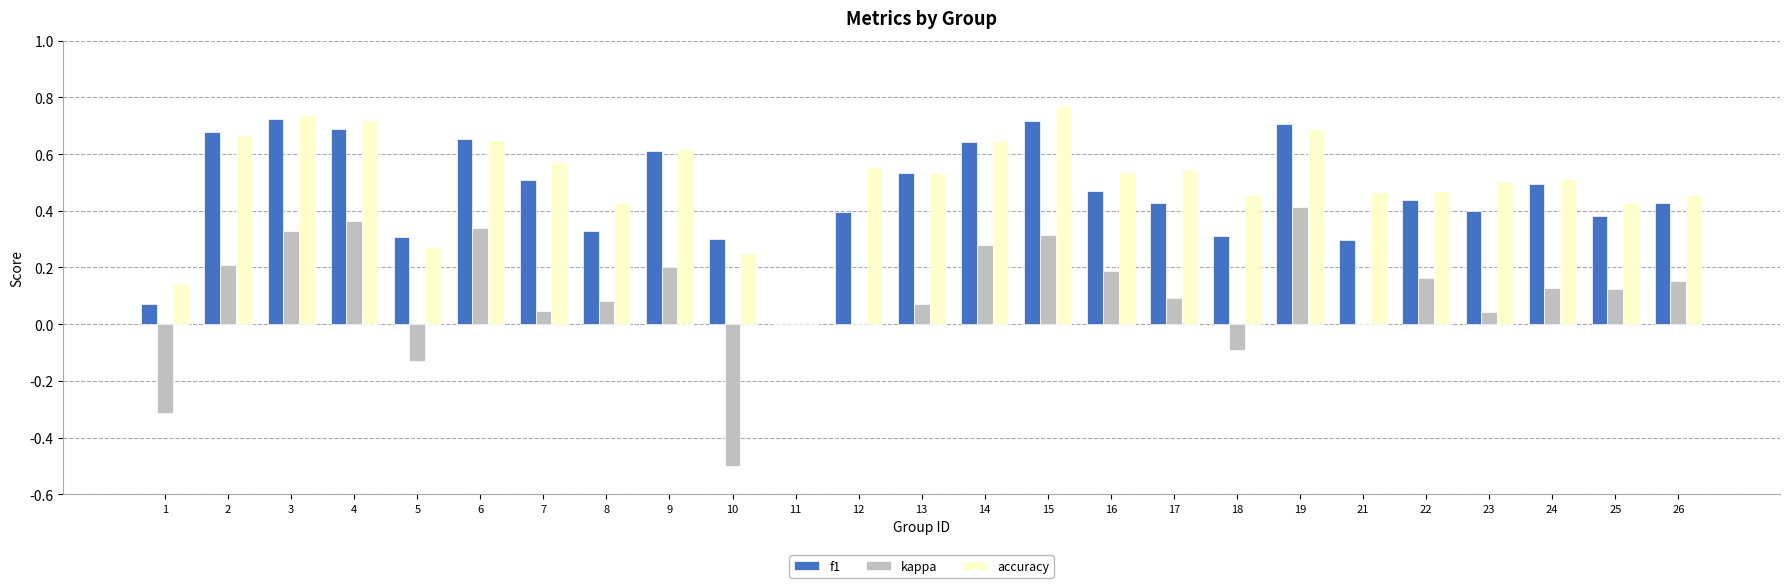

How many accuracy values are between 0 and 1?

25